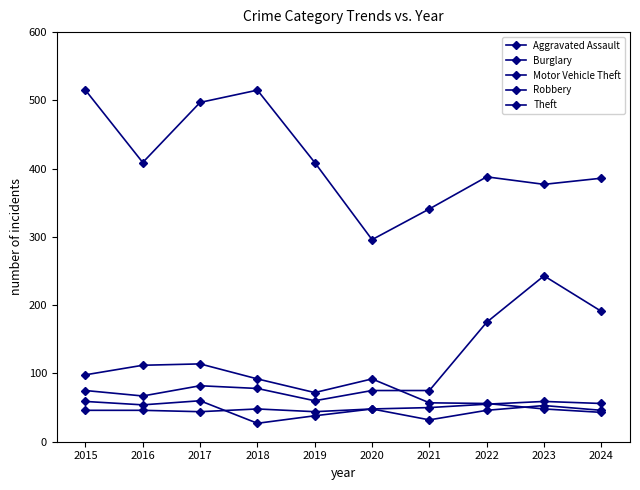

Does the chart have visible grid lines?

No